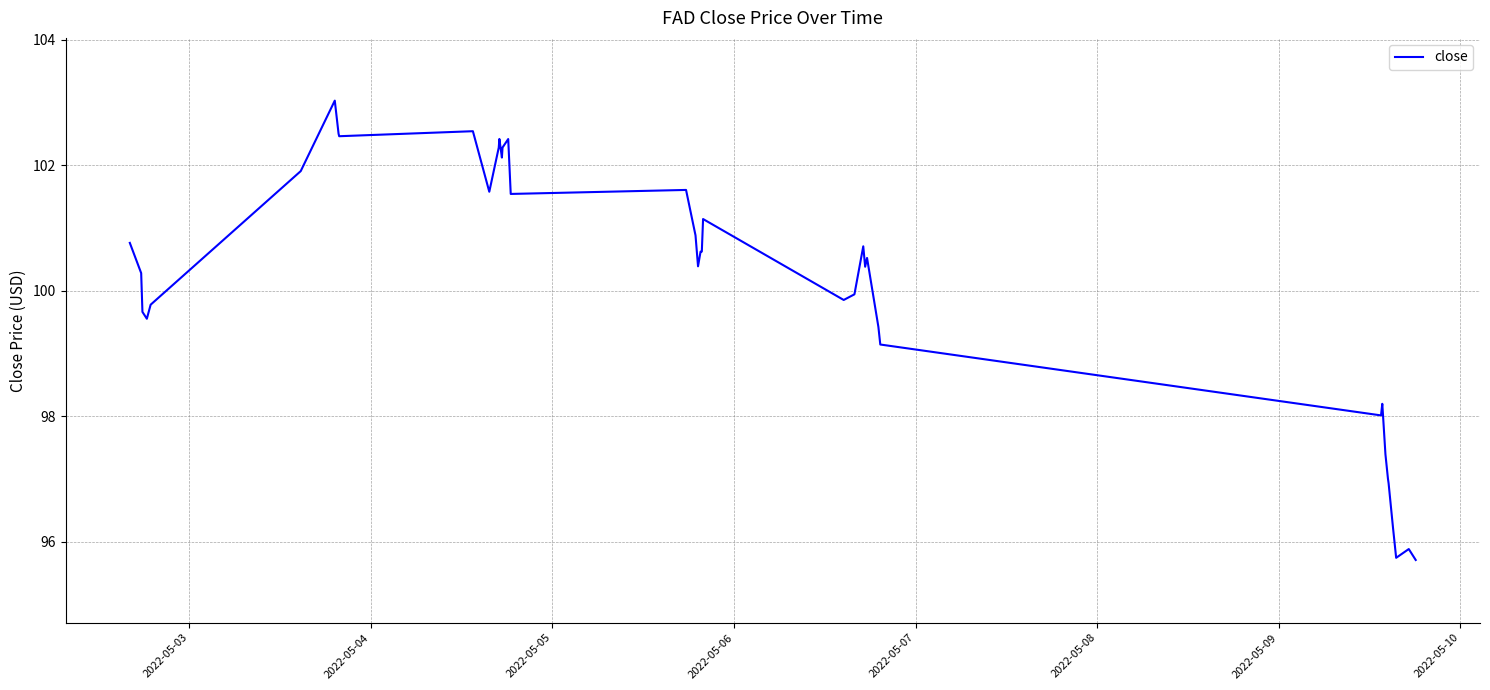

What is the smallest value displayed?

95.7